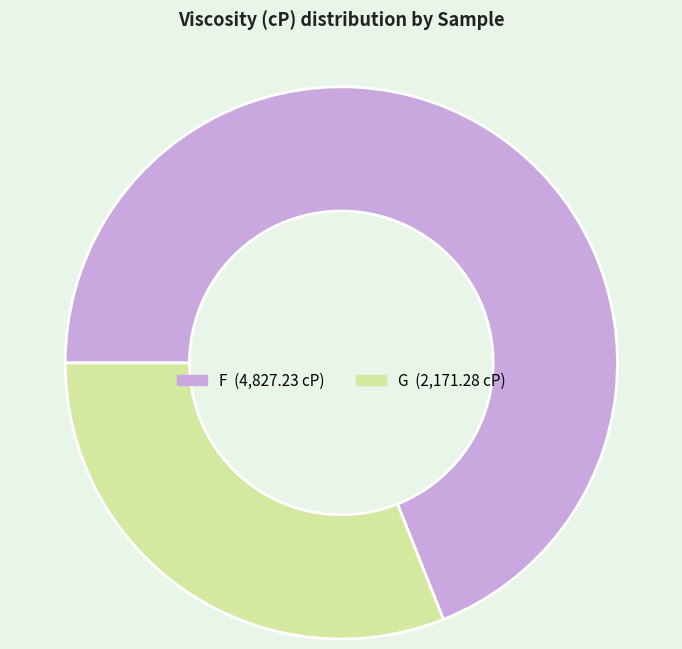

Approximately how many times larger is the value at F compared to G?

2.2